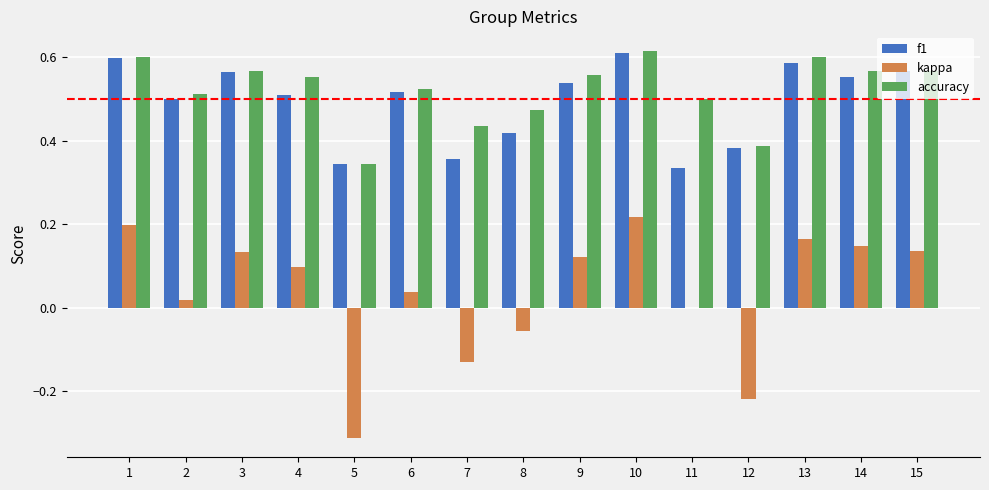

What is the total value across all series at 8?

0.8